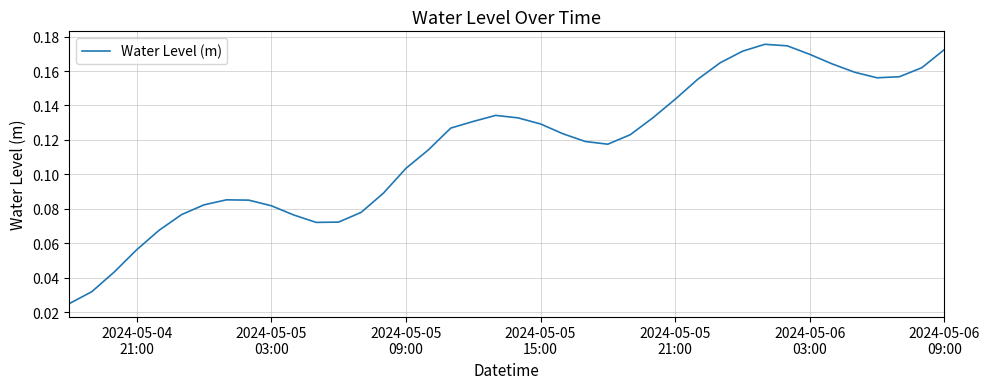

Reading right to left, what are all the values shown in this chart?

0.2	0.2	0.2	0.2	0.2	0.2	0.2	0.2	0.2	0.2	0.2	0.2	0.1	0.1	0.1	0.1	0.1	0.1	0.1	0.1	0.1	0.1	0.1	0.1	0.1	0.1	0.1	0.1	0.1	0.1	0.1	0.1	0.1	0.1	0.1	0.1	0.1	0.0	0.0	0.0